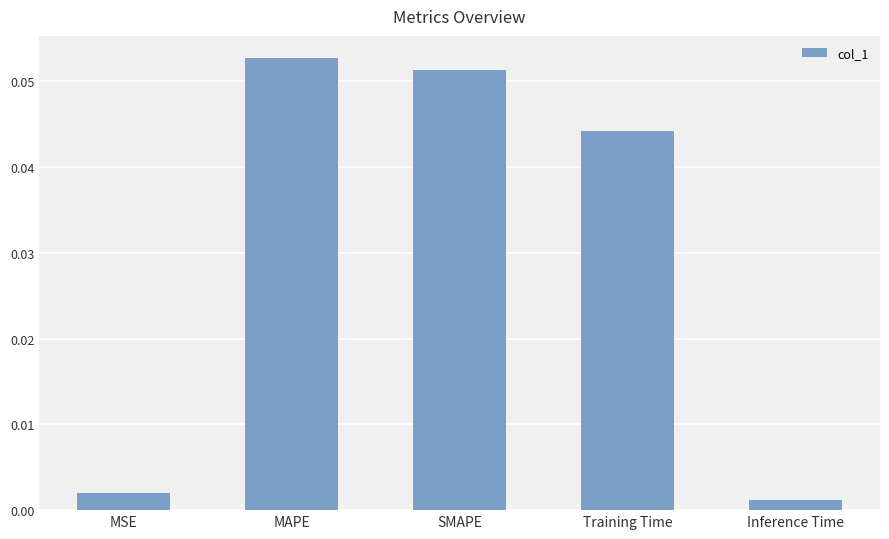

Does the chart contain any negative values?

No